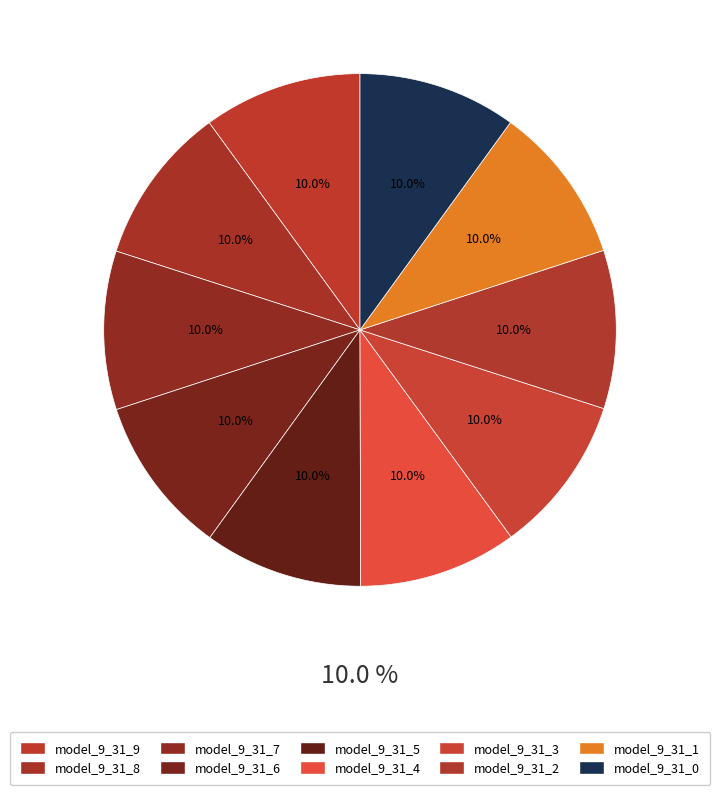

Count the number of slices in the pie.

10